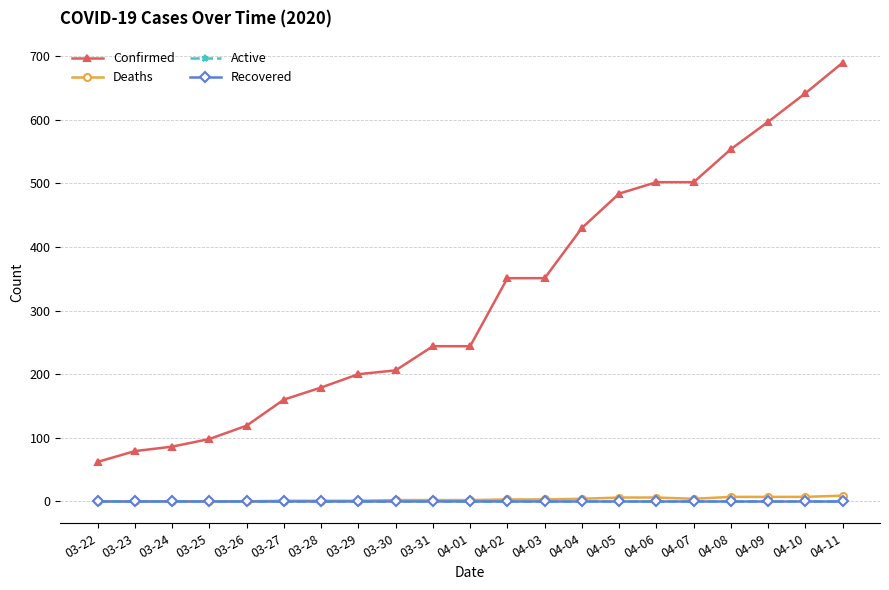

Is this an area chart (filled region under the line)?

No